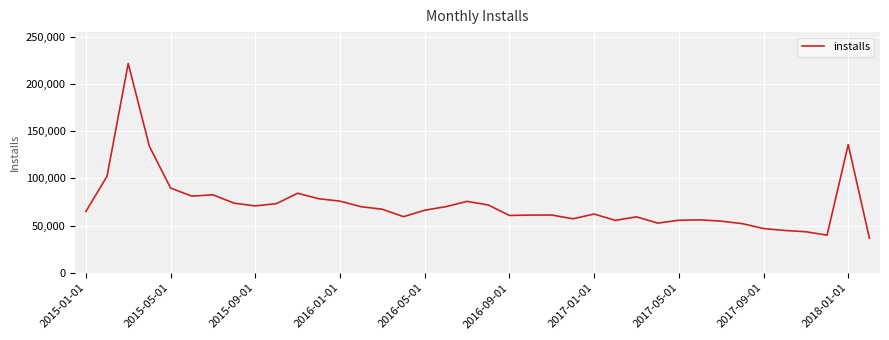

What is the difference between the maximum and minimum values?

184994